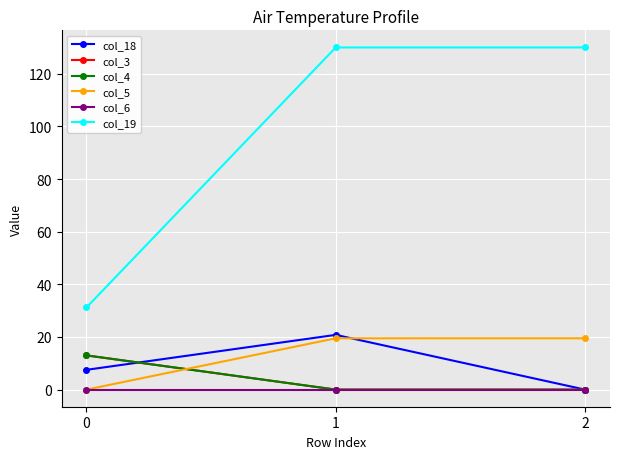

Reading left to right, extract all data points from this chart.

col_18: 7.5	20.8	0.0
col_3: 13.0	0.0	0.0
col_4: 13.0	0.0	0.0
col_5: 0.0	19.5	19.5
col_6: 0.0	0.0	0.0
col_19: 31.2	130.0	130.0